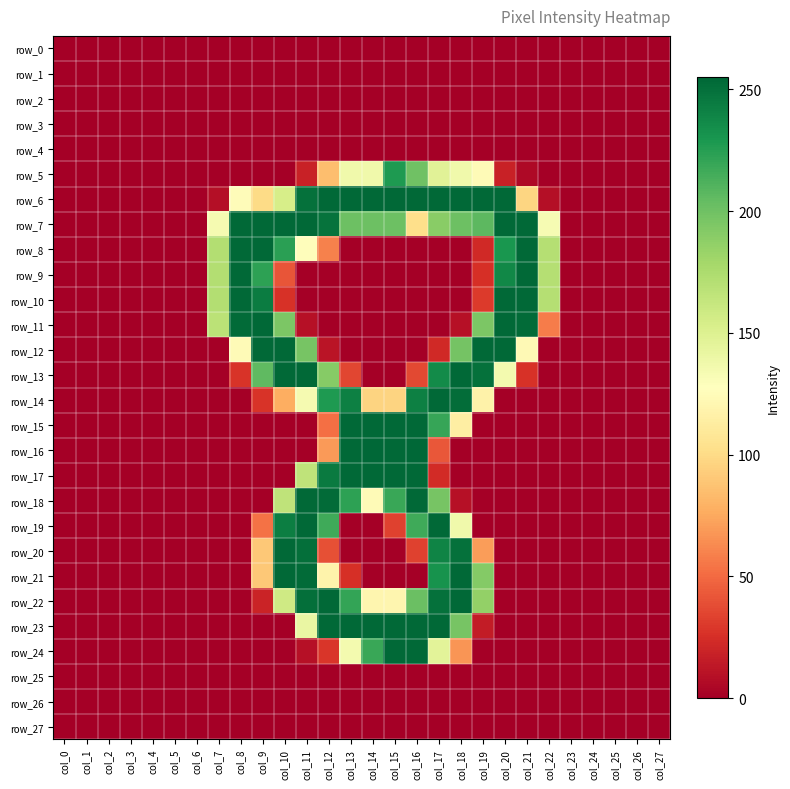

What is the spread (max minus min) of values at col_14?

255